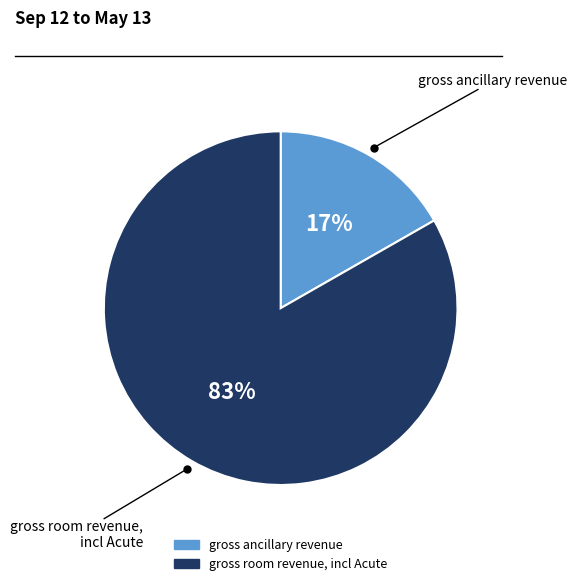

True or false: gross ancillary revenue accounts for 28% of the total.

False